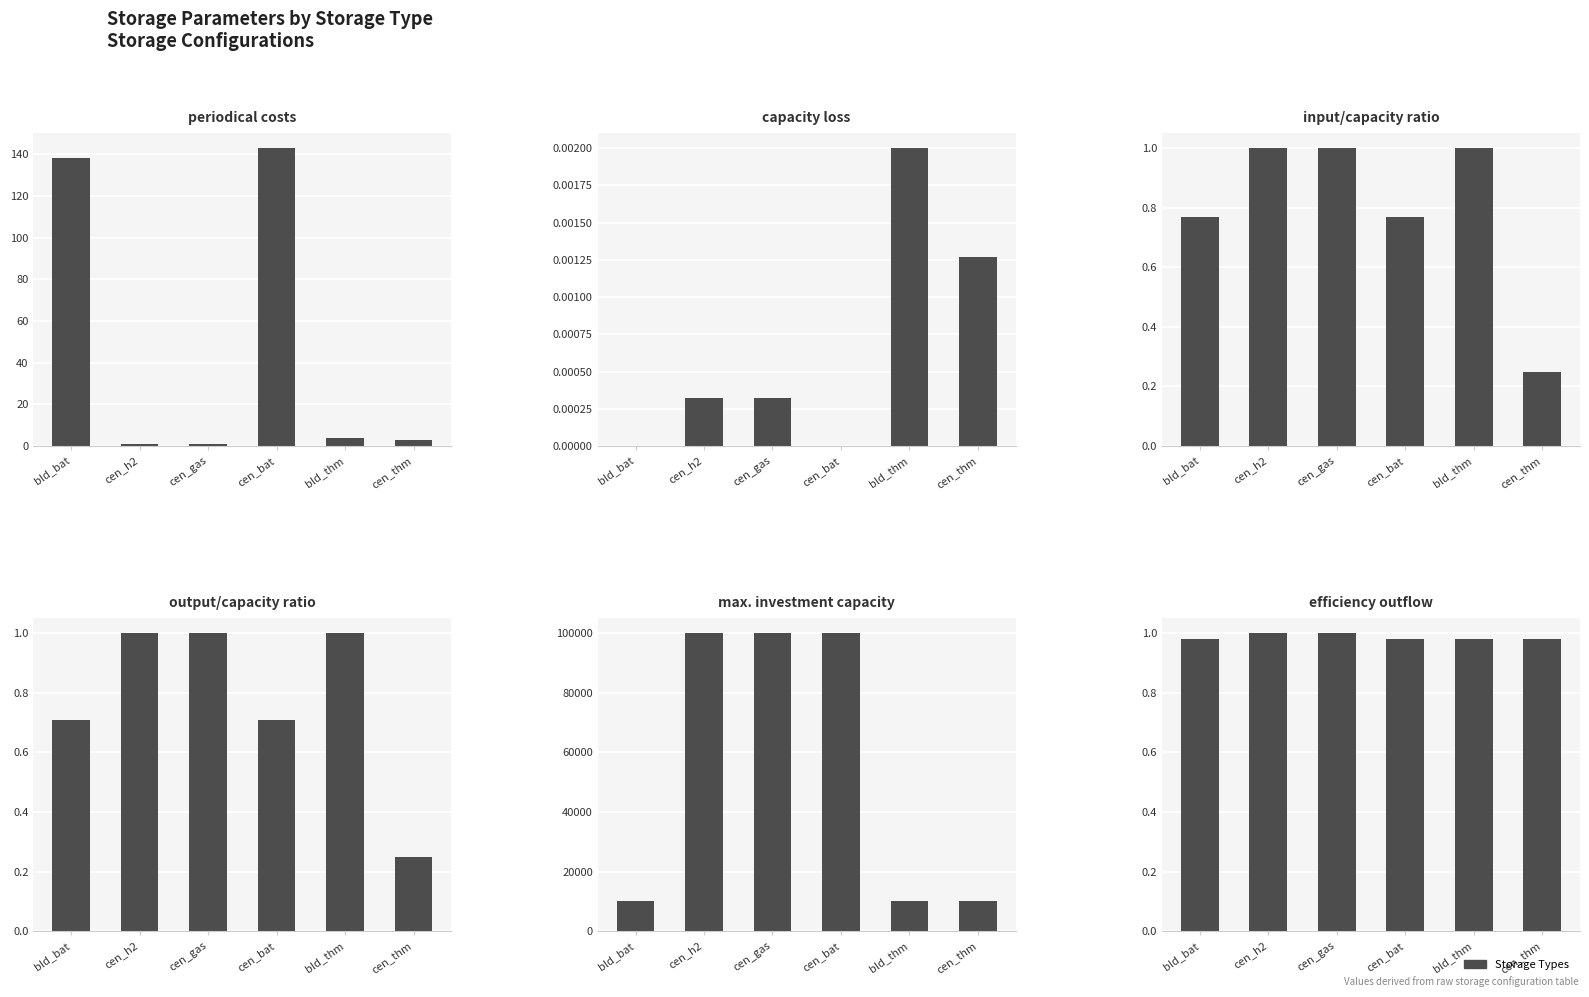

Reading left to right, transcribe all the data shown in this chart.

periodical costs: 138.0	1.0	1.0	143.0	4.0	3.0
capacity loss: 0.0	0.0	0.0	0.0	0.0	0.0
input/capacity ratio: 0.8	1.0	1.0	0.8	1.0	0.2
output/capacity ratio: 0.7	1.0	1.0	0.7	1.0	0.2
max. investment capacity: 9999.0	99999.0	99999.0	99999.0	9999.0	9999.0
efficiency outflow: 1.0	1.0	1.0	1.0	1.0	1.0